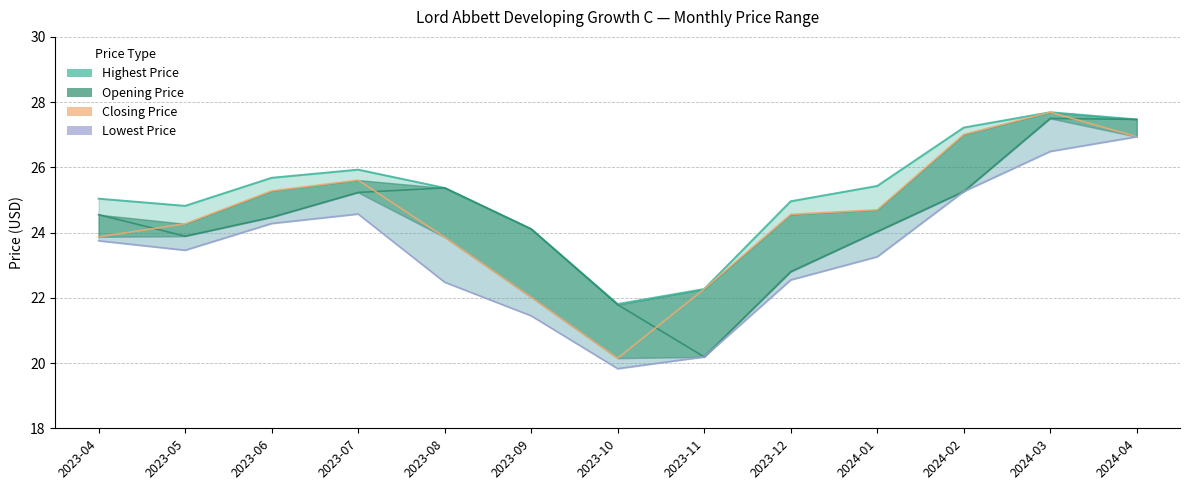

What is the total value across all series at 2024-03?

109.4